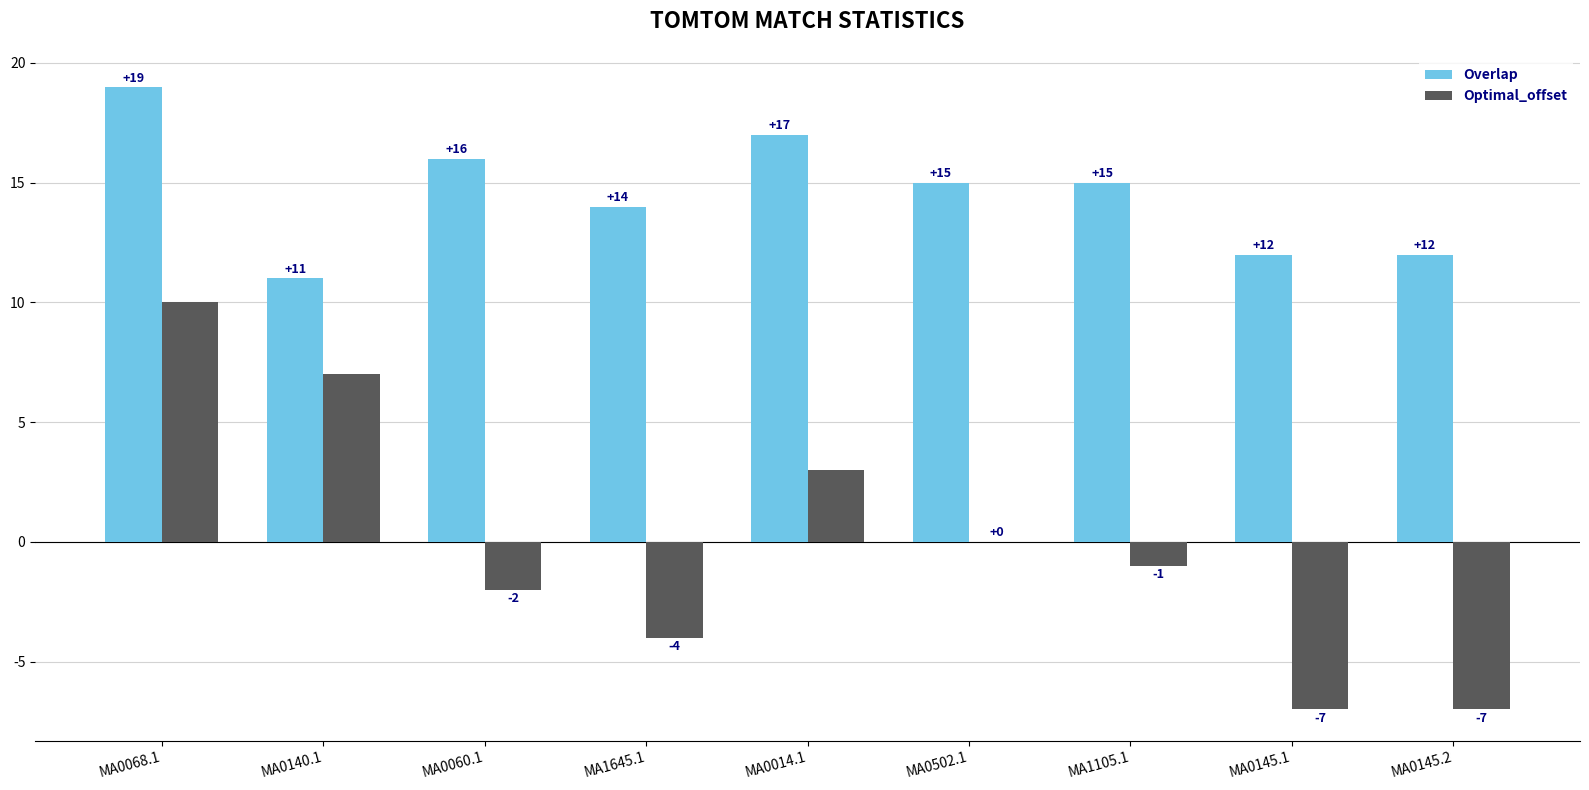

The value of Overlap at MA0014.1 is 30. True or false?

False